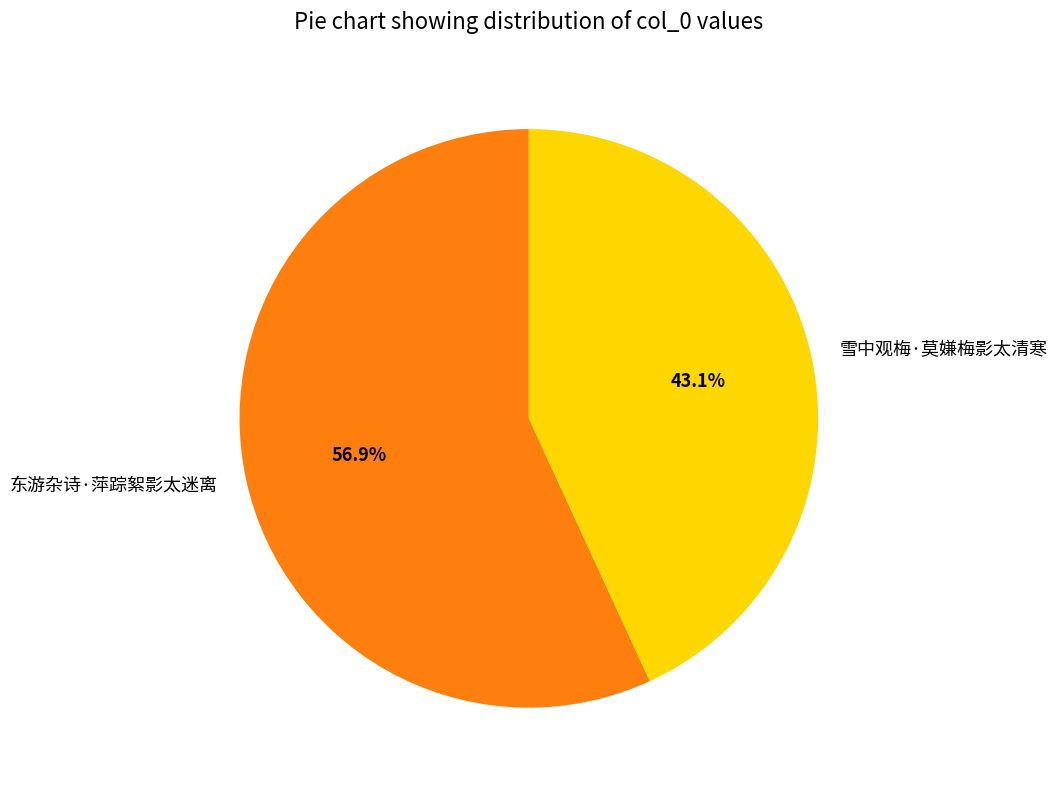

What is the ratio of the value at 雪中观梅·莫嫌梅影太清寒 to the value at 东游杂诗·萍踪絮影太迷离?

0.8